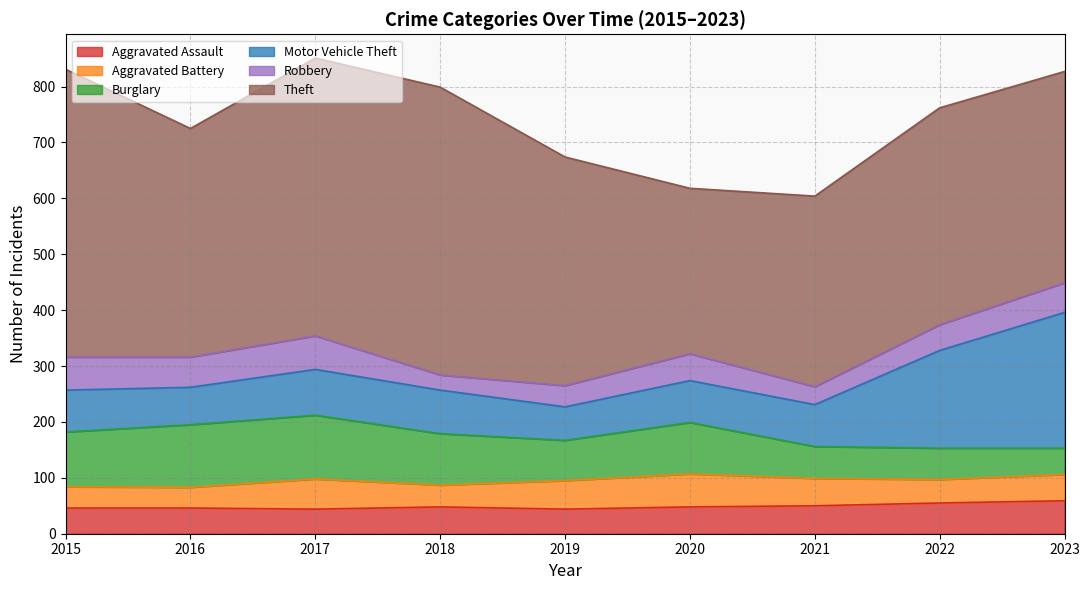

The Theft series shows 664 at 2023. True or false?

False